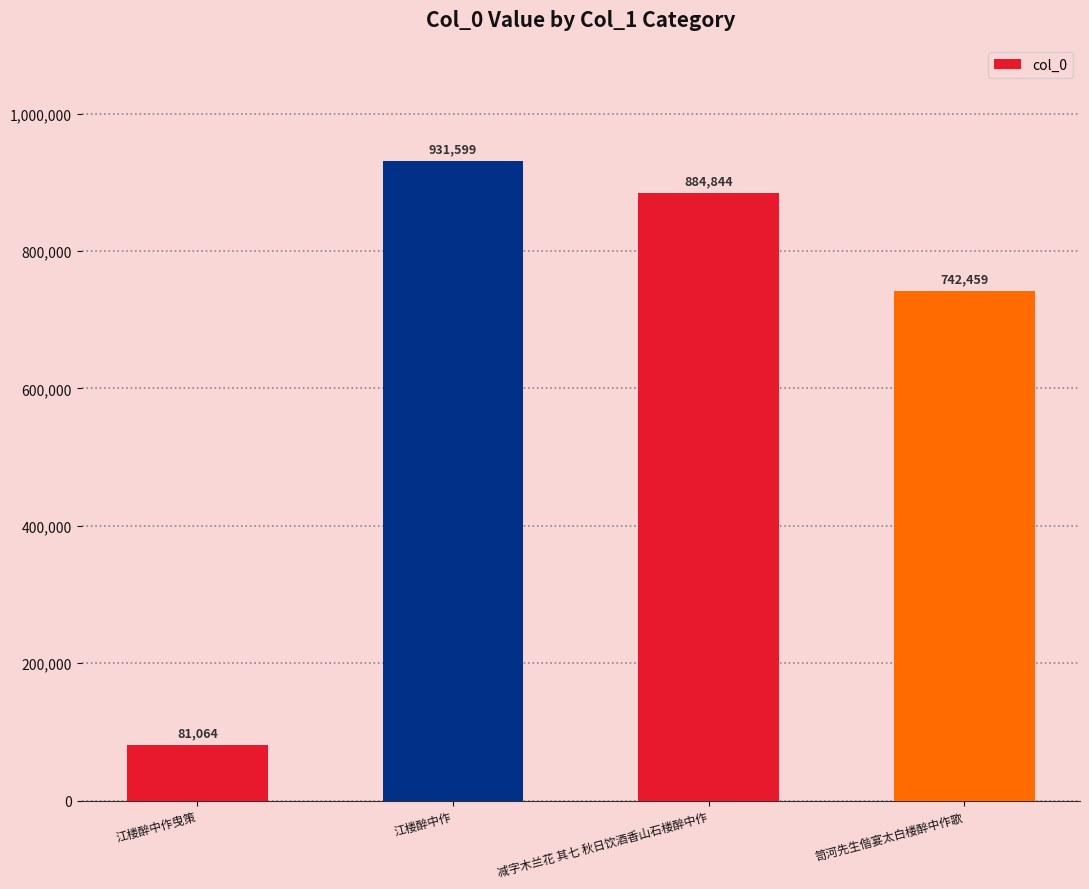

What is the label of the 3rd bar from the right?

江楼醉中作